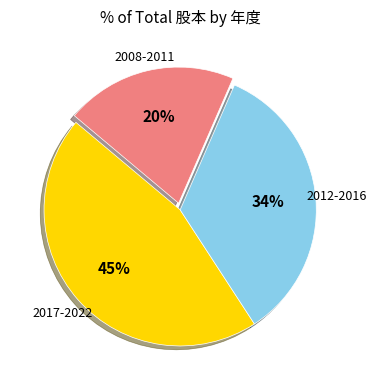

Is there any slice that represents more than half of the pie?

No